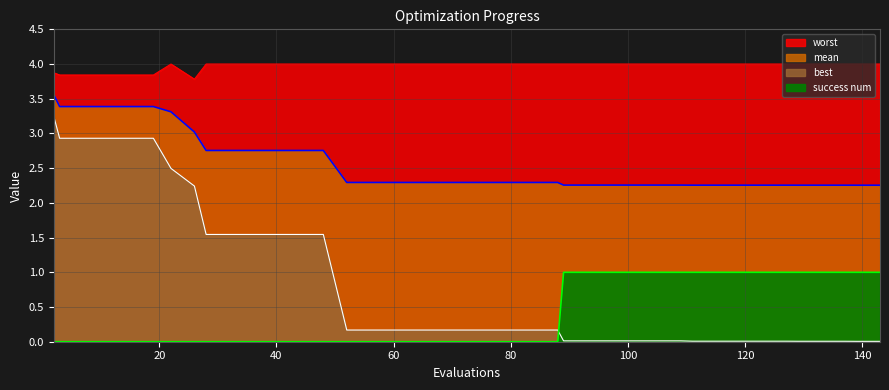

What is the sum of all success num values?

16.0